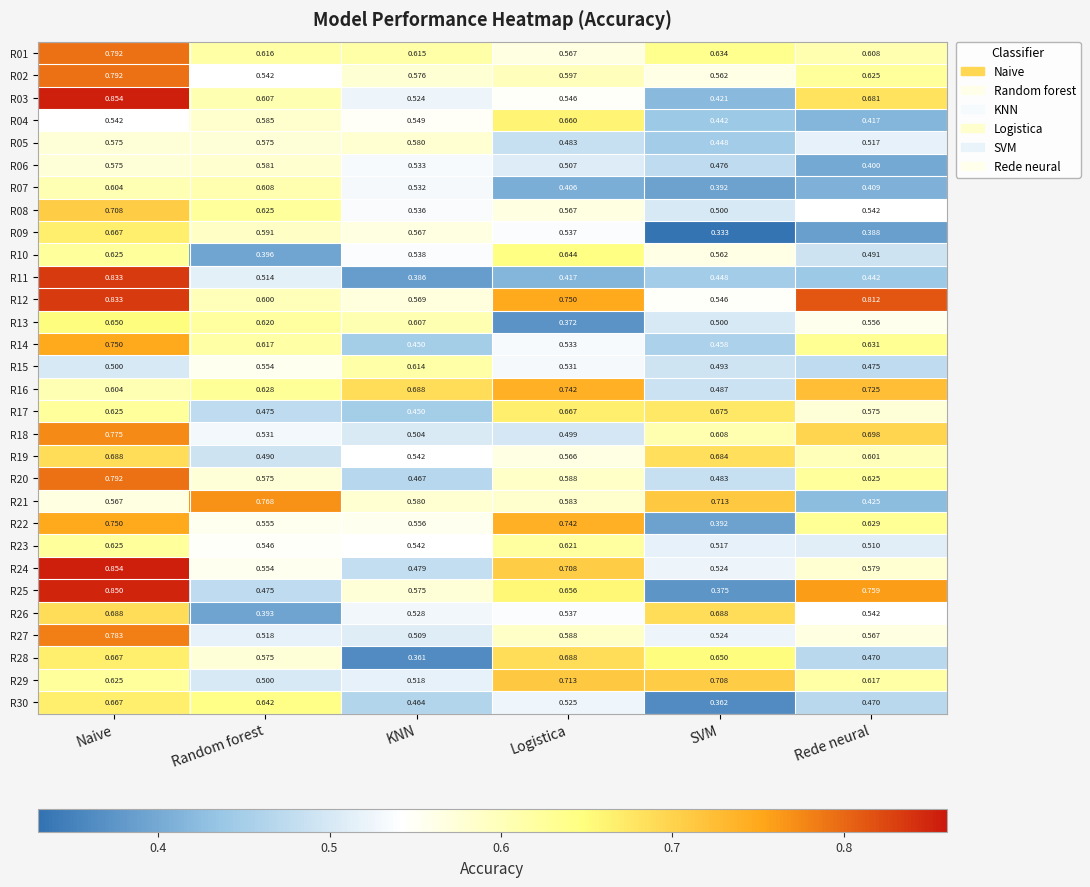

At which category does the chart reach its peak across all series?

Naive